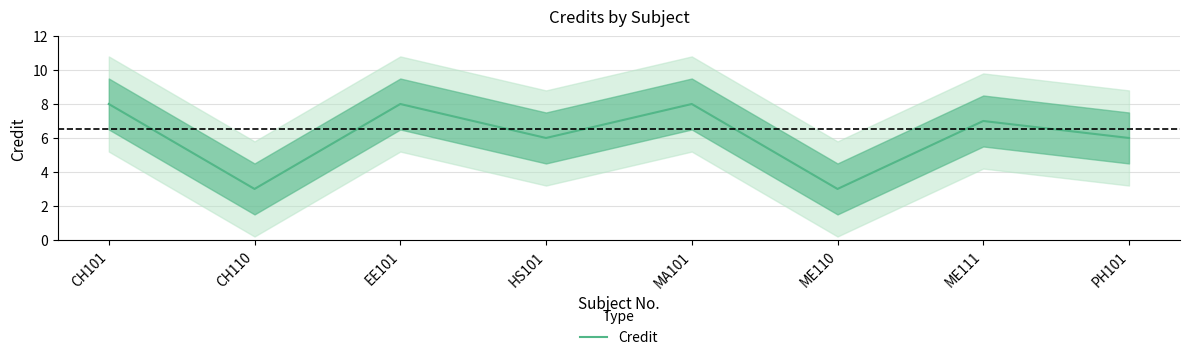

How many interior local peaks (higher than both neighbors) does the data have?

3